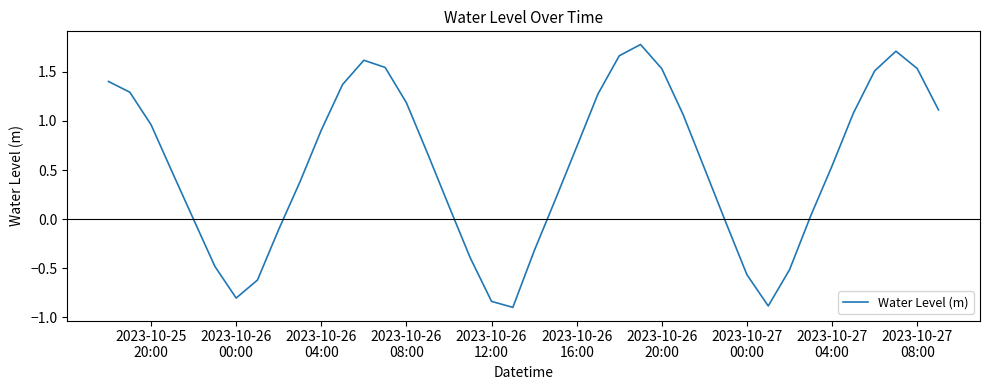

What is the smallest value displayed?

-0.9